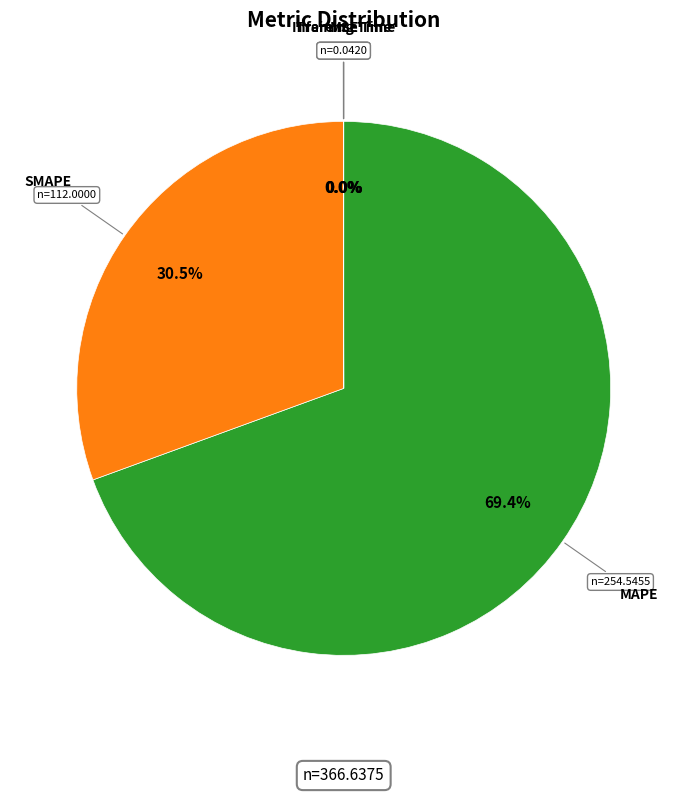

What is the largest slice in the pie chart?

MAPE